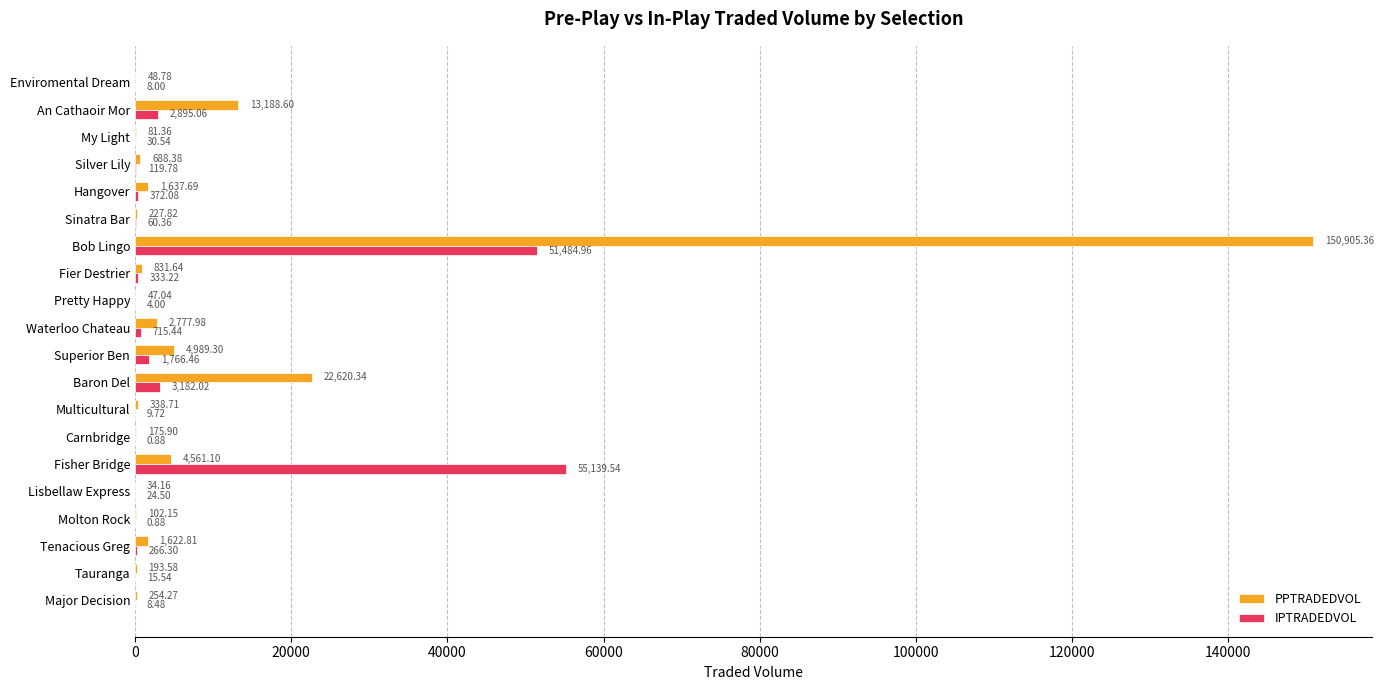

At which label is IPTRADEDVOL closest to 27570?

Bob Lingo